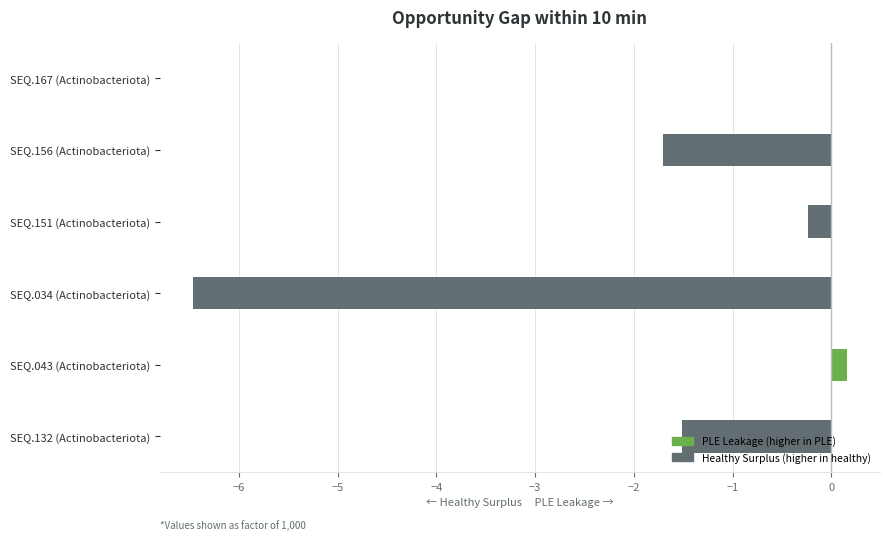

What is the greatest value displayed?

0.2